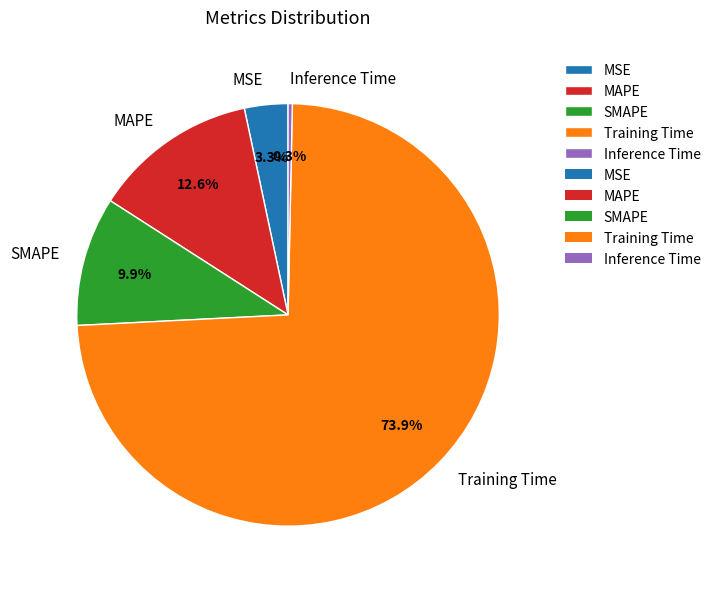

What is the largest slice in the pie chart?

Training Time